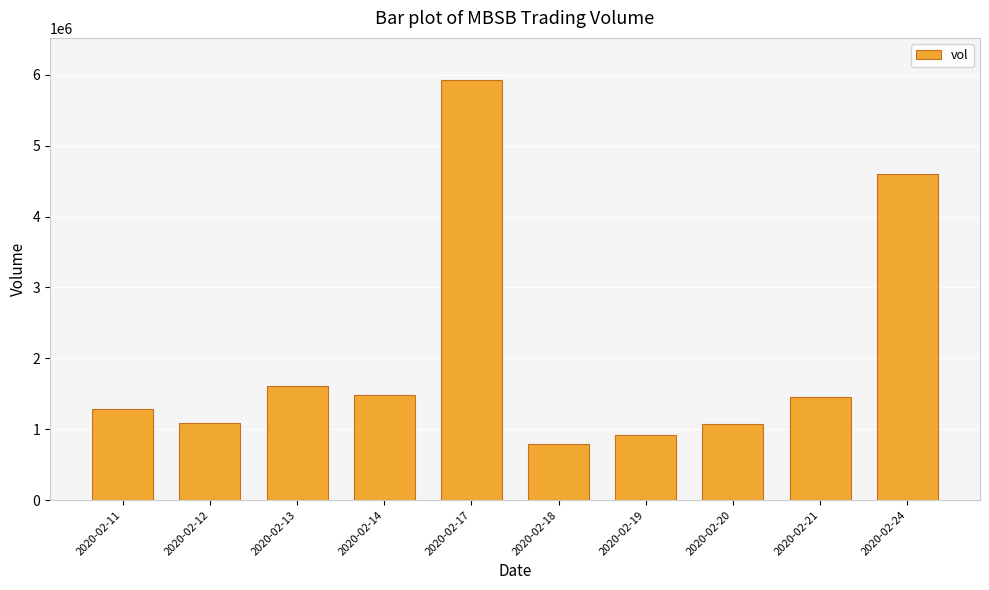

Which label corresponds to the largest value in the chart?

2020-02-17